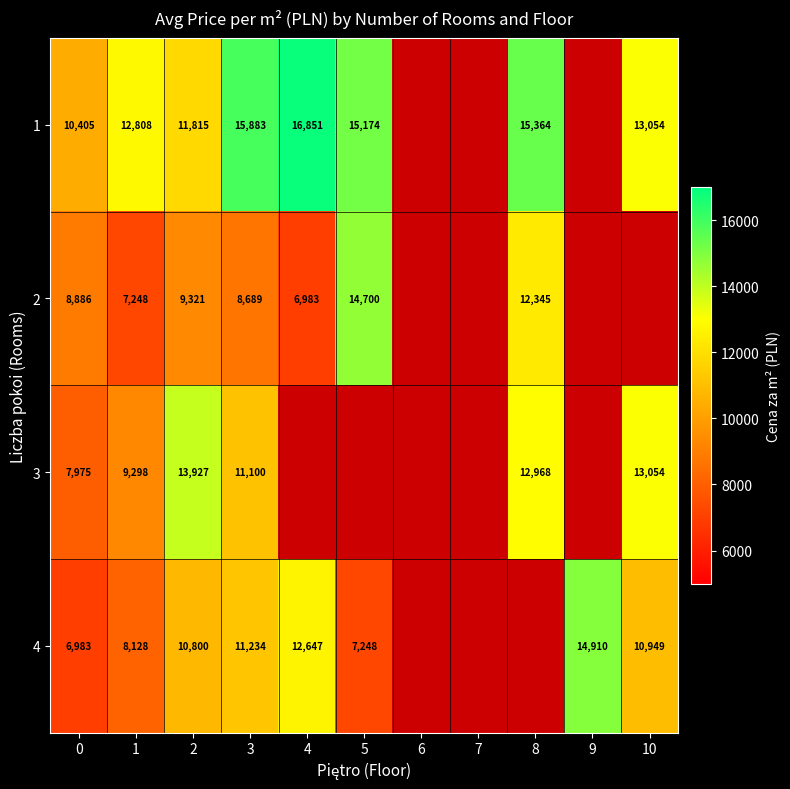

How many values in the 1 series are below 15364?

5